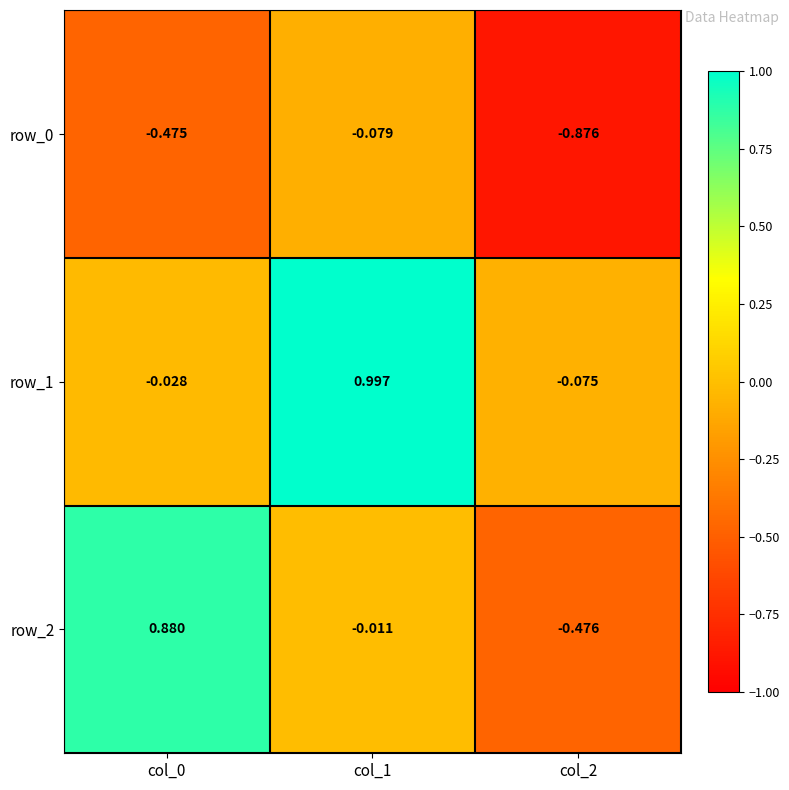

Is the value of row_1 at col_1 greater than the value of row_2 at col_0?

Yes